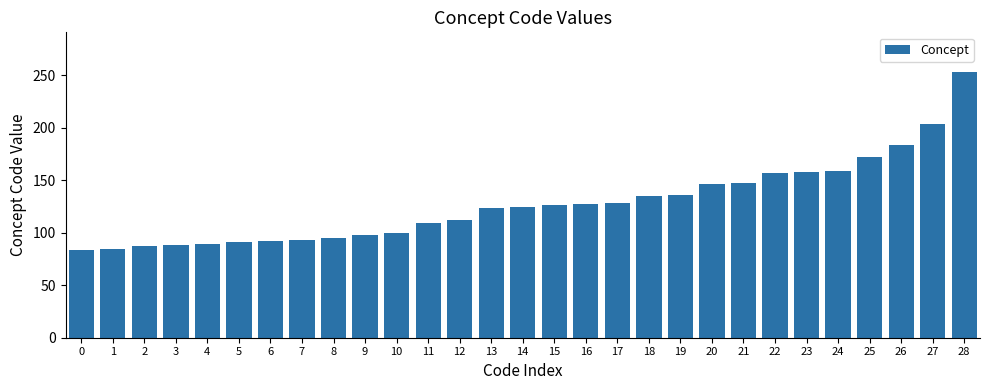

The value at 16 is 32. True or false?

False